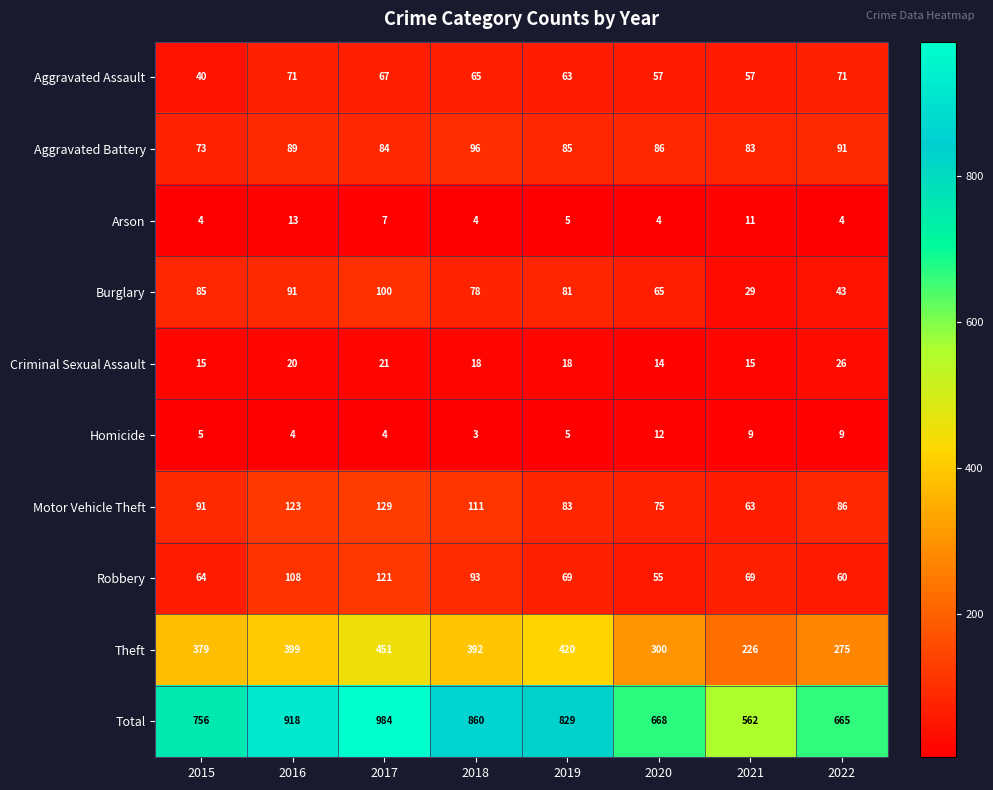

Rank the series by their maximum value, from highest to lowest.

Total, Theft, Motor Vehicle Theft, Robbery, Burglary, Aggravated Battery, Aggravated Assault, Criminal Sexual Assault, Arson, Homicide